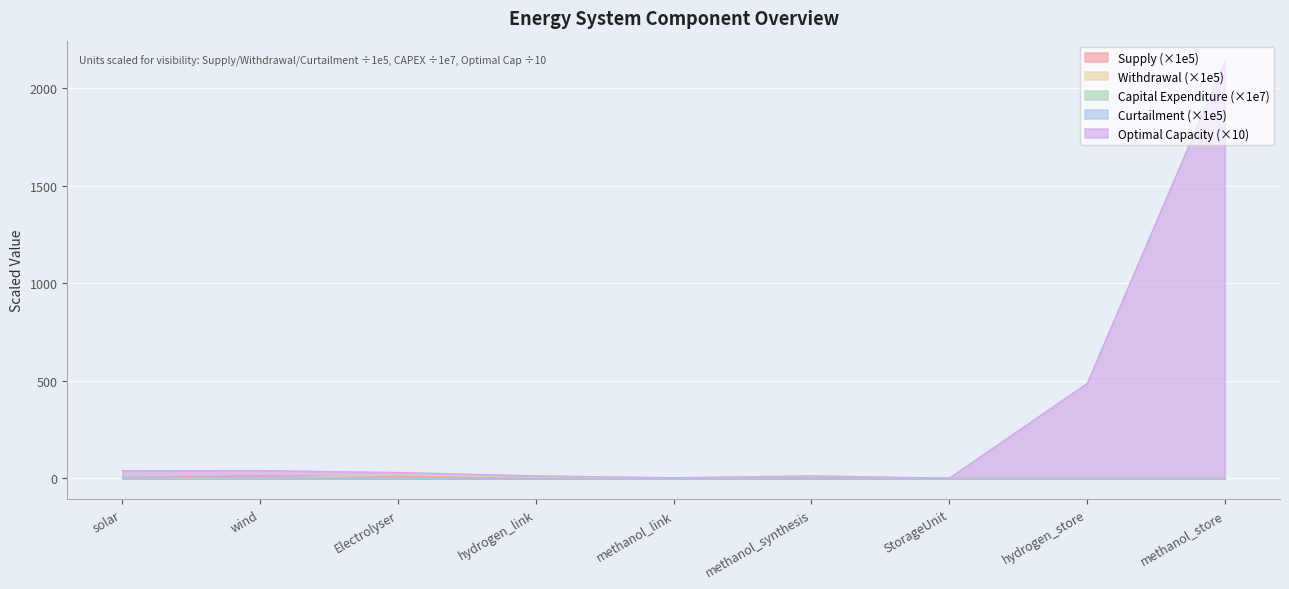

Rank the series at solar from highest to lowest value.

Optimal Capacity, Supply, Capital Expenditure, Curtailment, Withdrawal